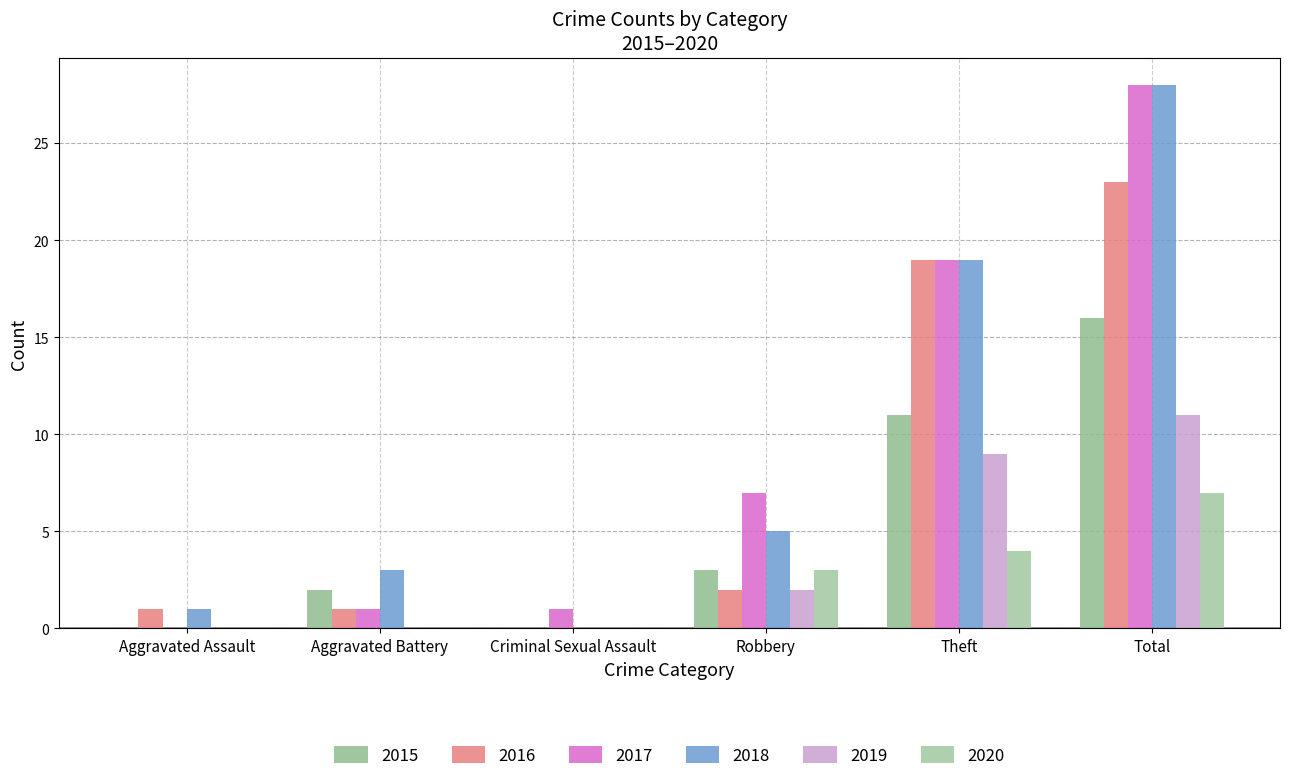

How many groups of bars are there?

6